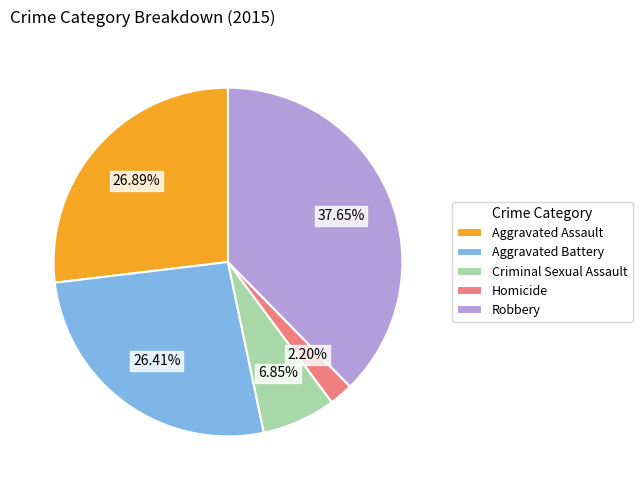

What percentage is NOT represented by Aggravated Assault?

73.1%